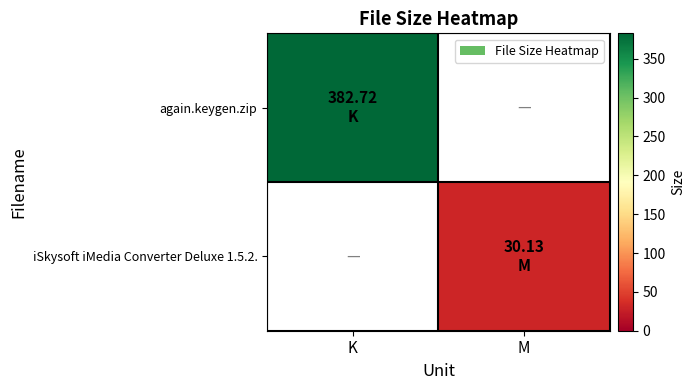

At how many categories does at least one series exceed 346?

1